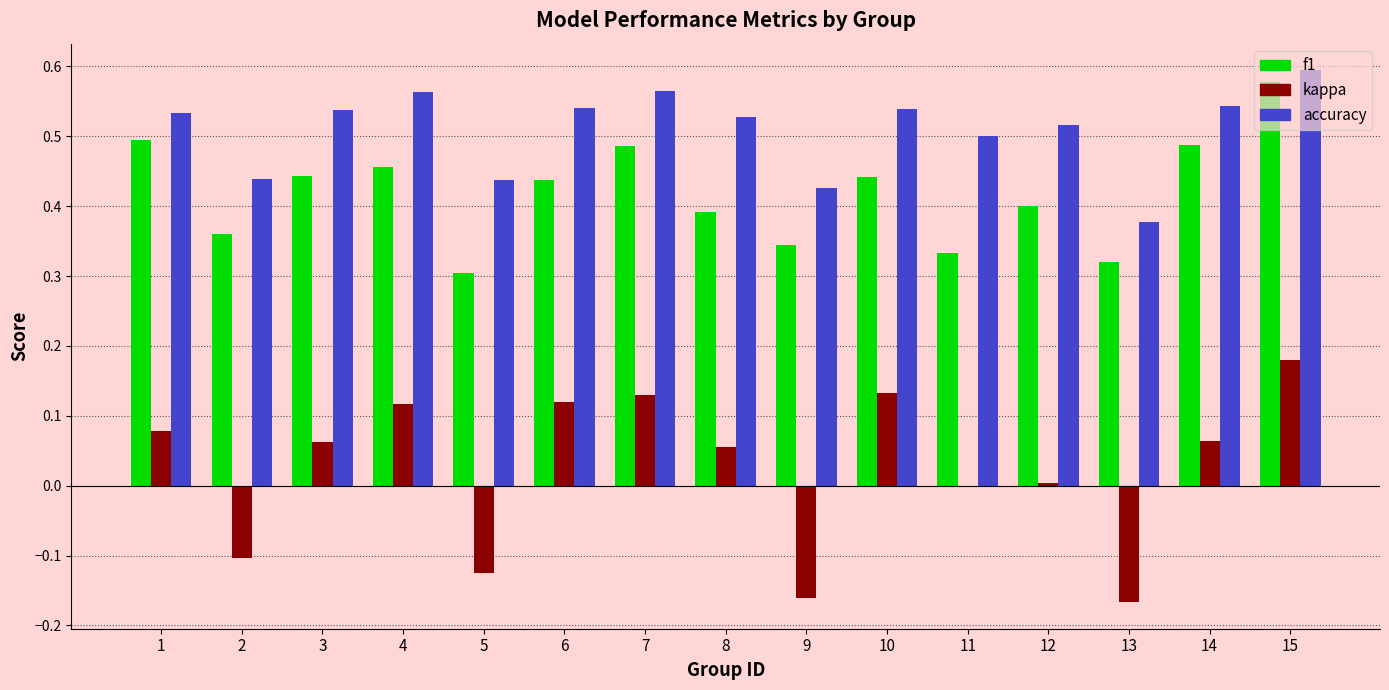

What is the sum of the f1 values at 11 and 13?

0.7